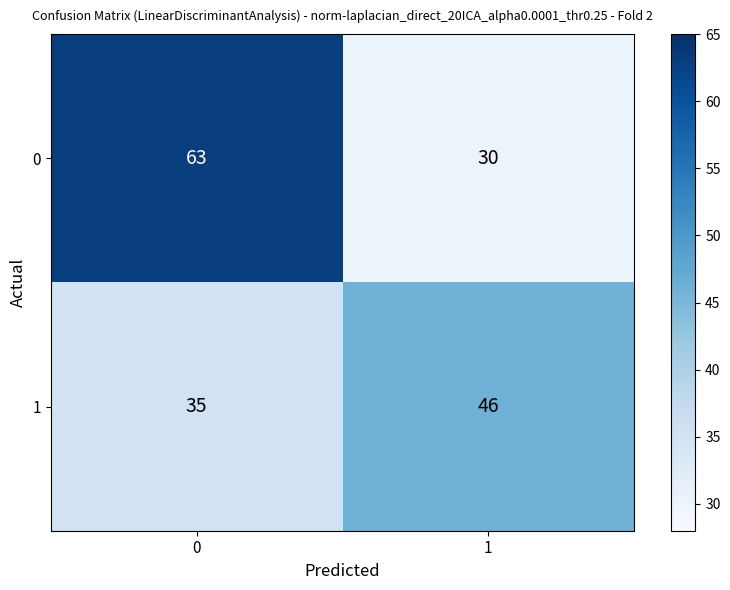

What is the sum of the 0 values at 0 and 1?

93